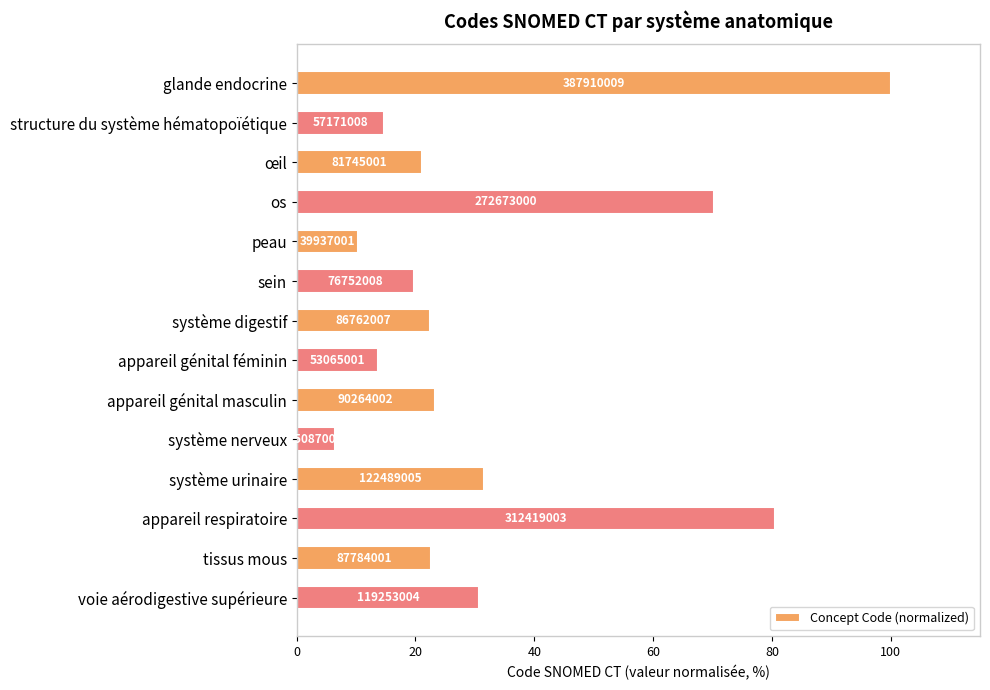

Does the chart contain any negative values?

No